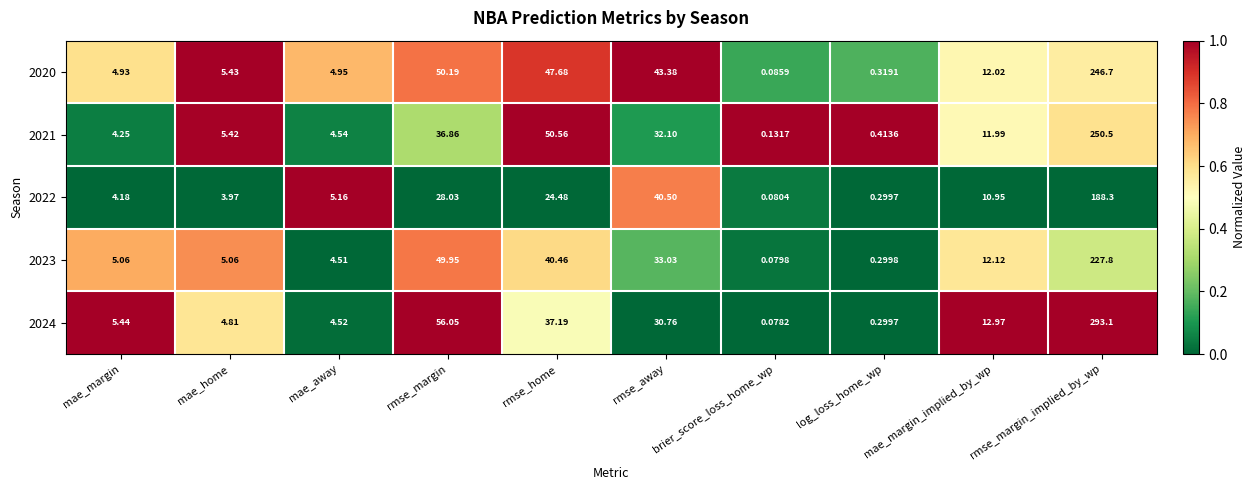

Which series has the largest total across all categories?

2024